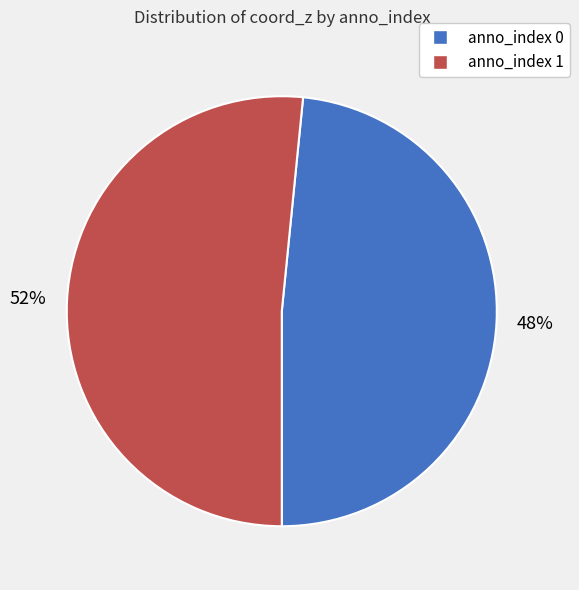

Rank the categories by value from lowest to highest.

anno_index 0, anno_index 1